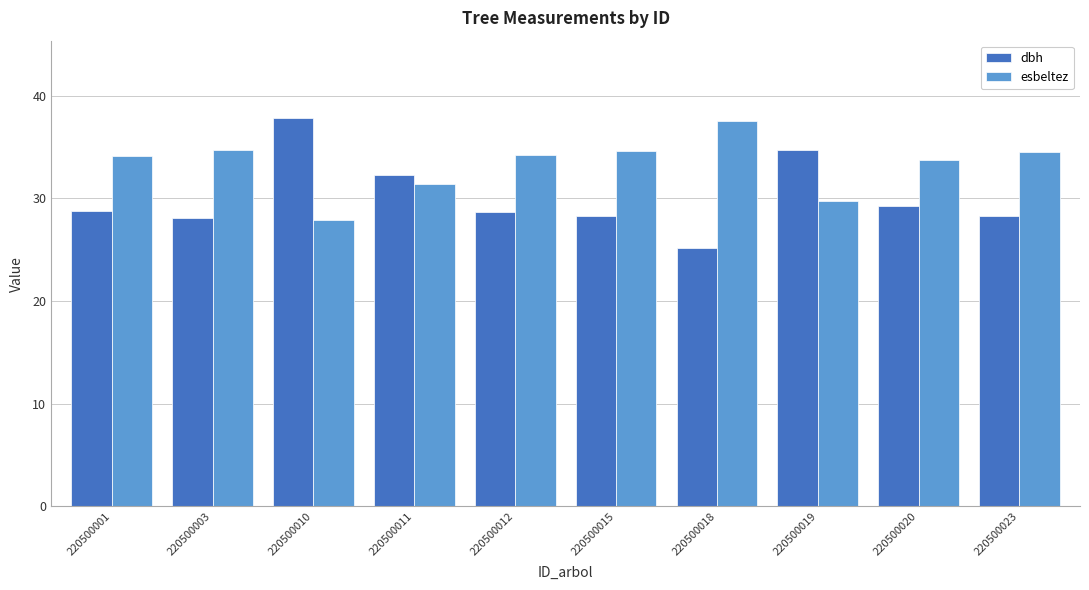

Which series has the largest total across all categories?

esbeltez